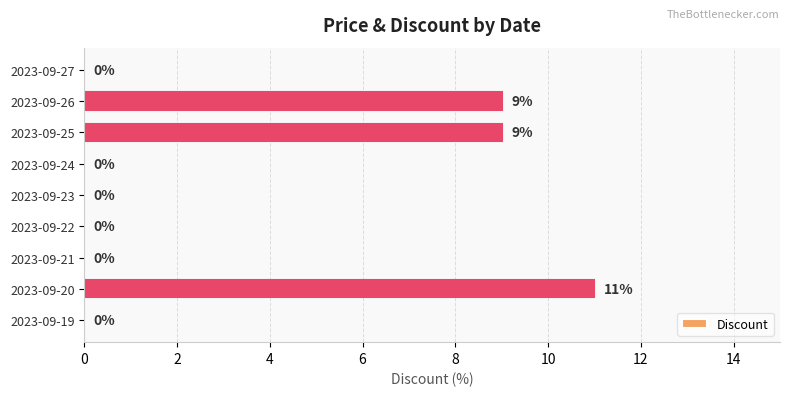

The chart shows a value of 9 at 2023-09-26. True or false?

True